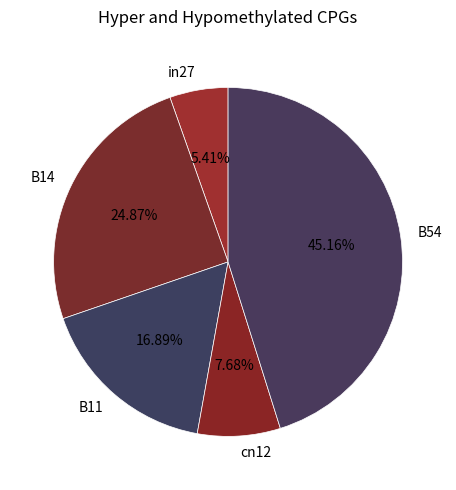

What percentage is the B14 slice, to the nearest percent?

25%